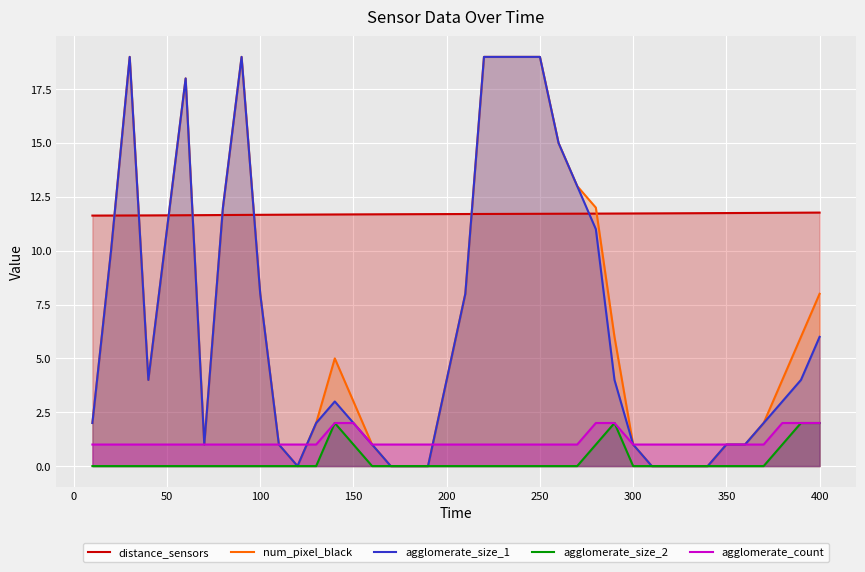

Does the chart display data point markers on the line(s)?

No